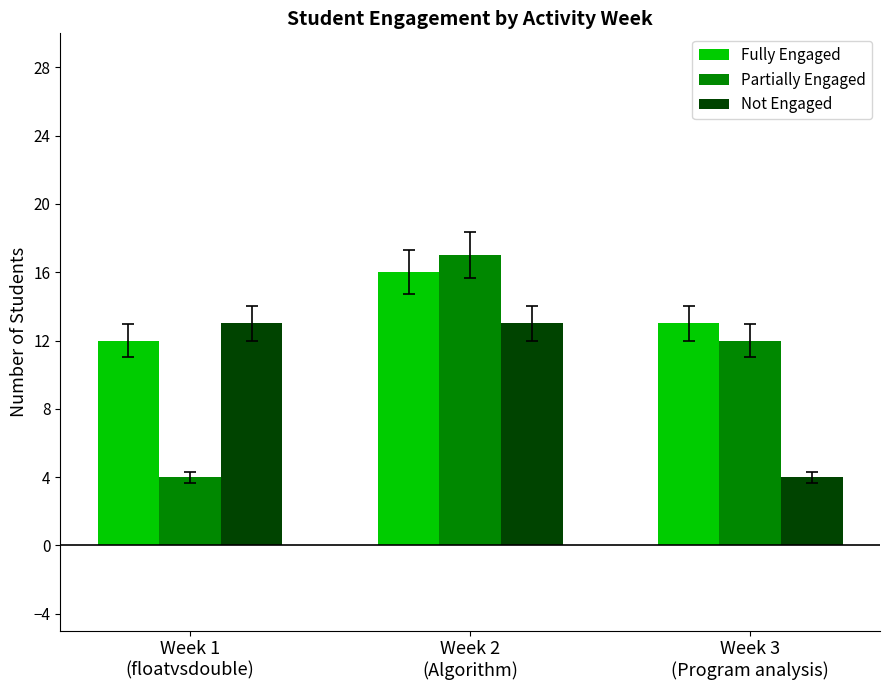

At Week 2
(Algorithm), list the series in order from largest to smallest.

Partially Engaged, Fully Engaged, Not Engaged